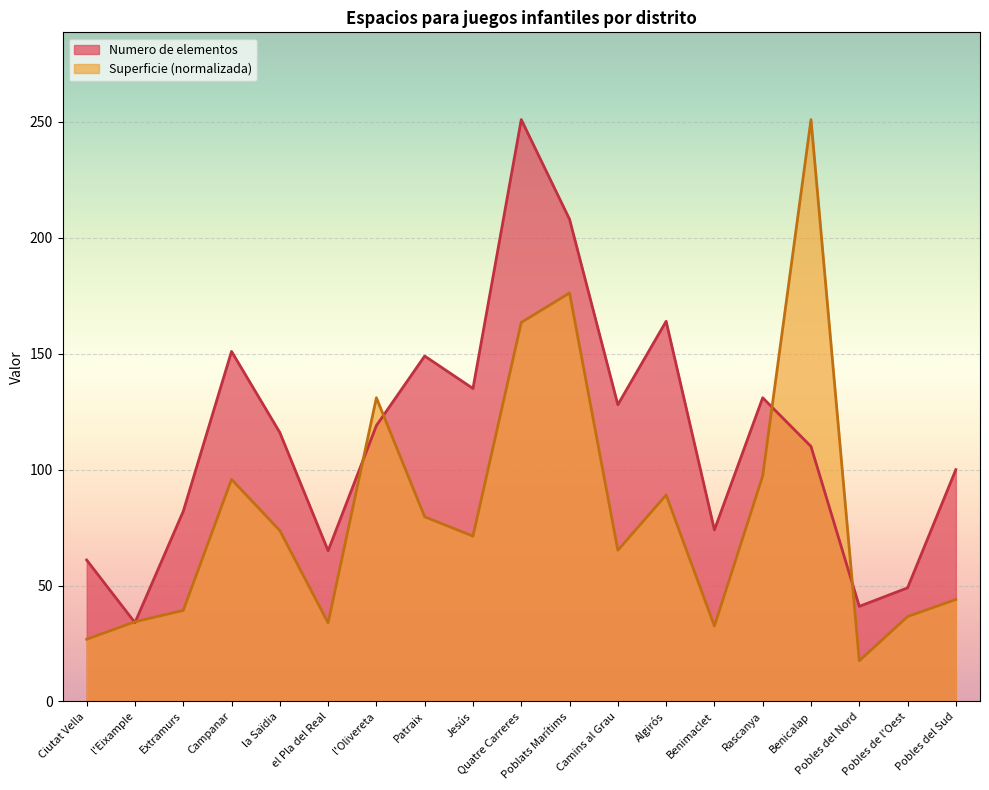

What is the approximate value of Superficie at Ciutat Vella?

26.8